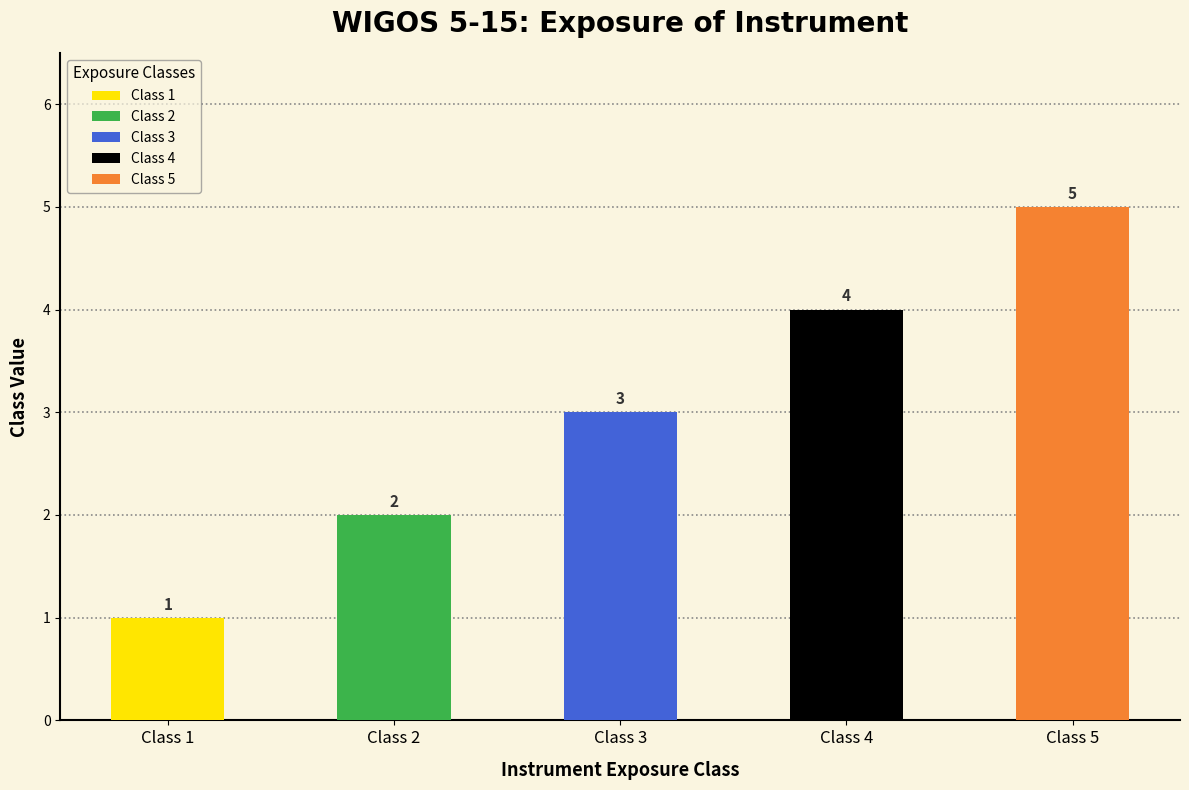

Reading left to right, list all the values displayed in this chart.

Class 1=1	Class 2=2	Class 3=3	Class 4=4	Class 5=5